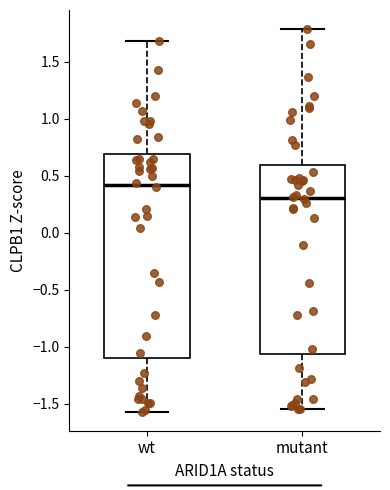

Where is the lower edge of the box for wt on the y-axis? The values are not printed on the chart, so give them approximately, as read against the axis.

-1.10